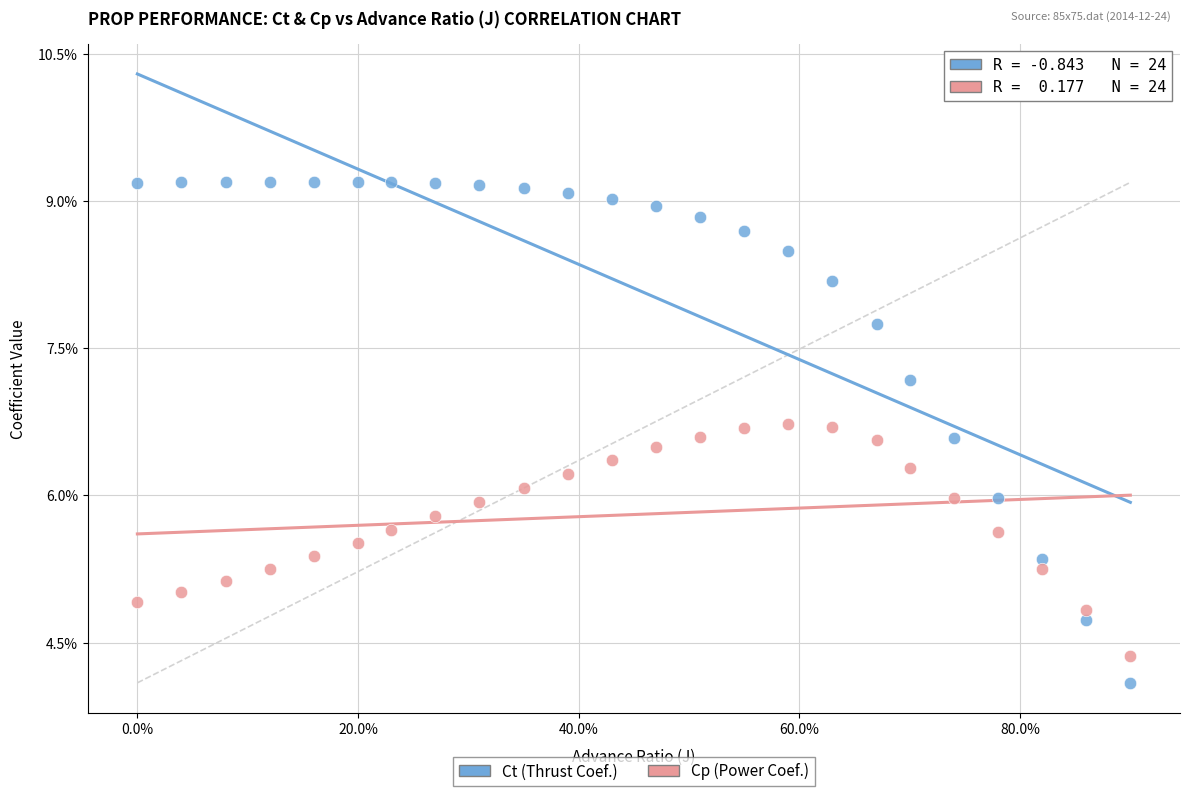

Which series reaches the maximum Y coordinate?

Ct (Thrust Coef.)